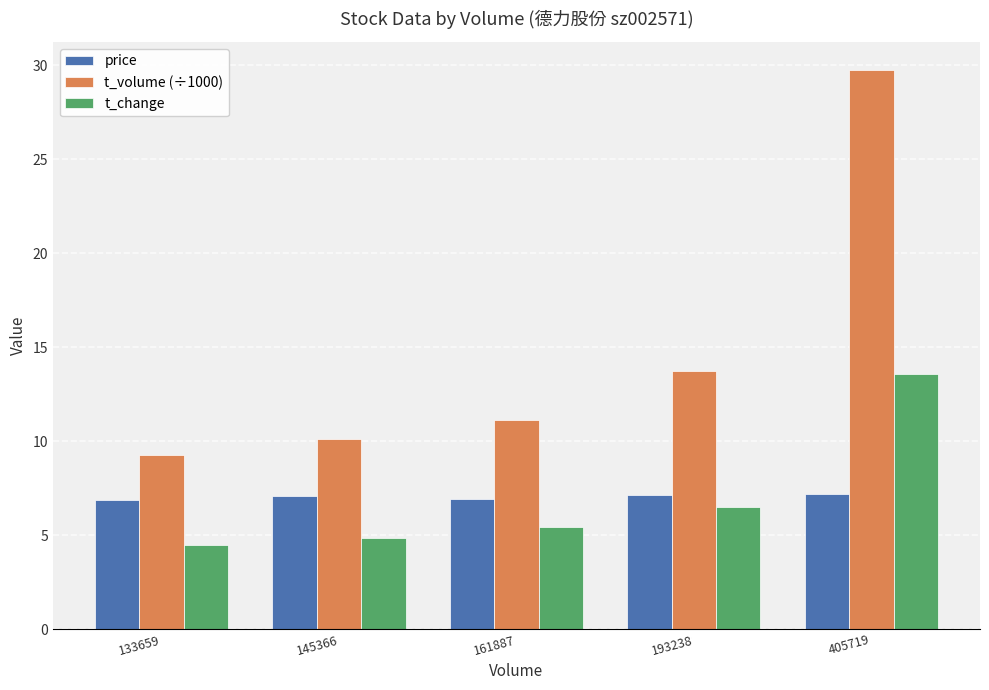

What is the value of the price bar at the 1st from the left?

6.9